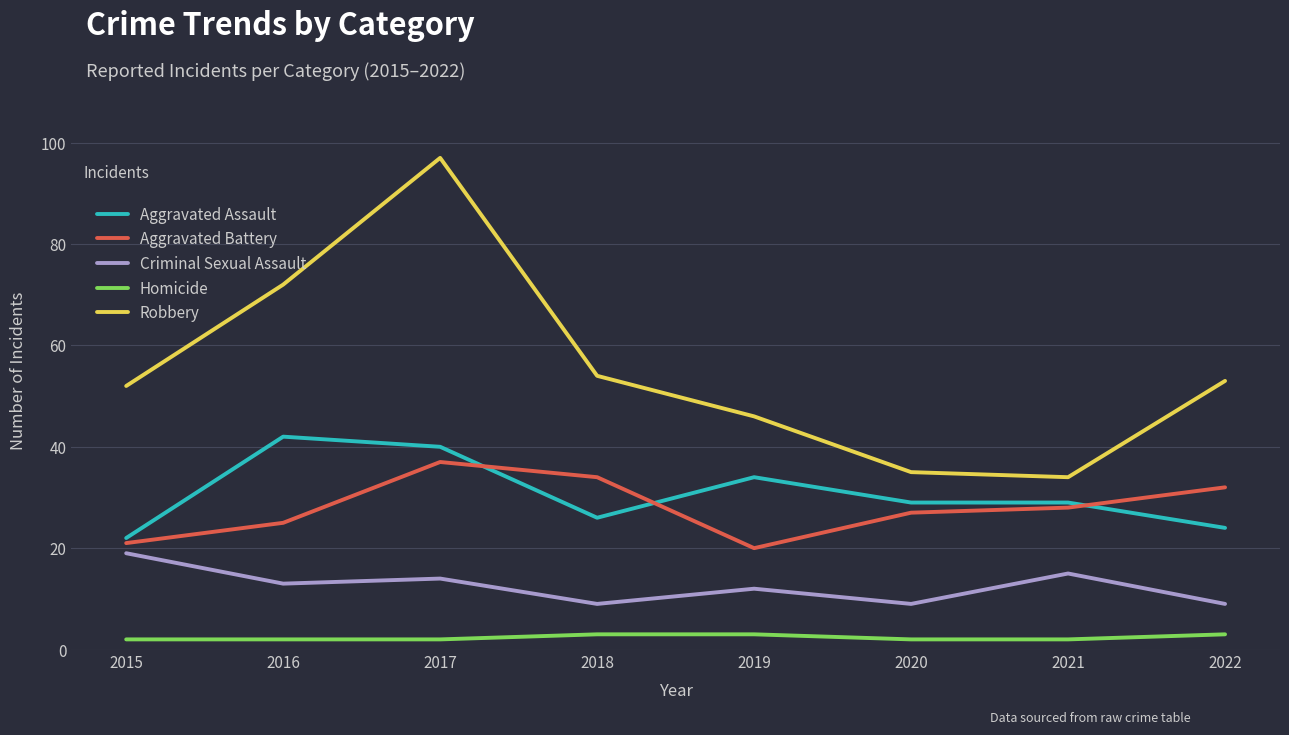

What is the maximum value shown in the chart?

97